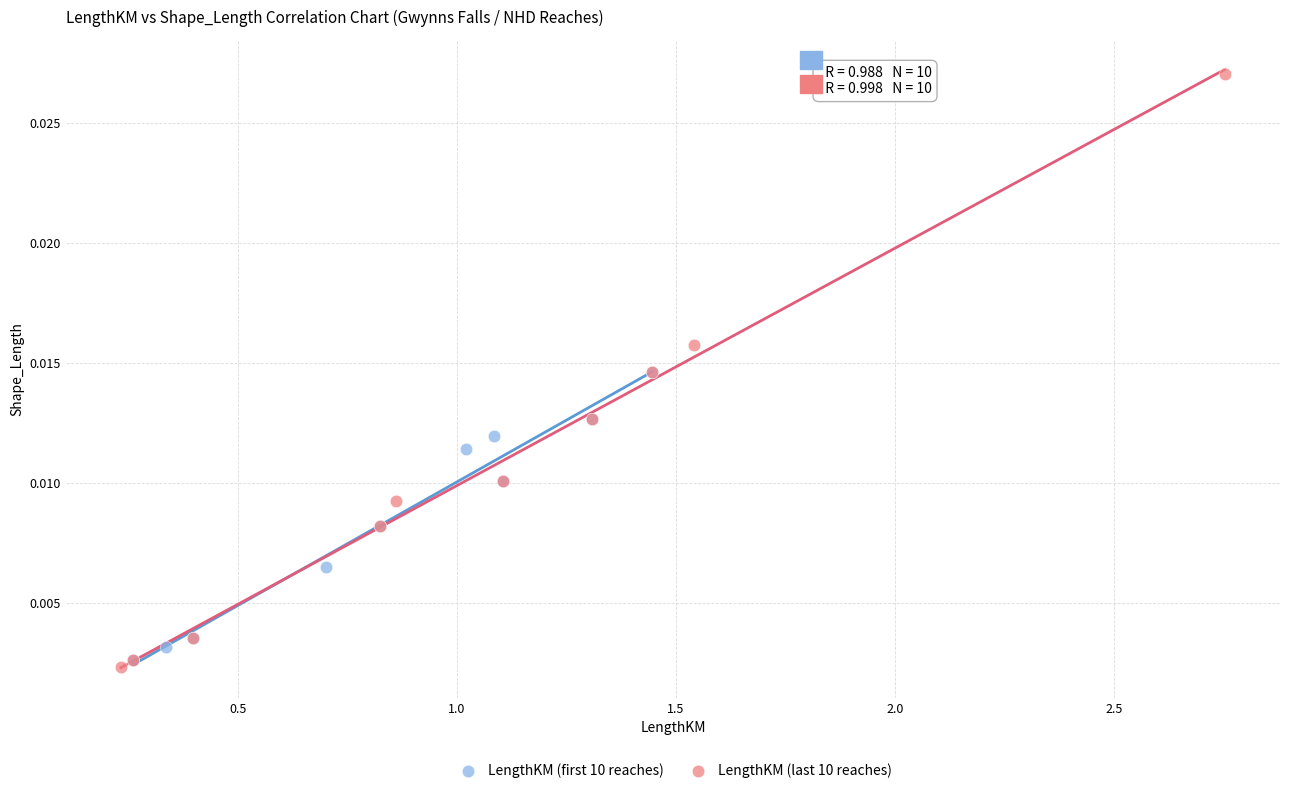

Which series contains the highest Y value?

LengthKM (last 10 reaches)